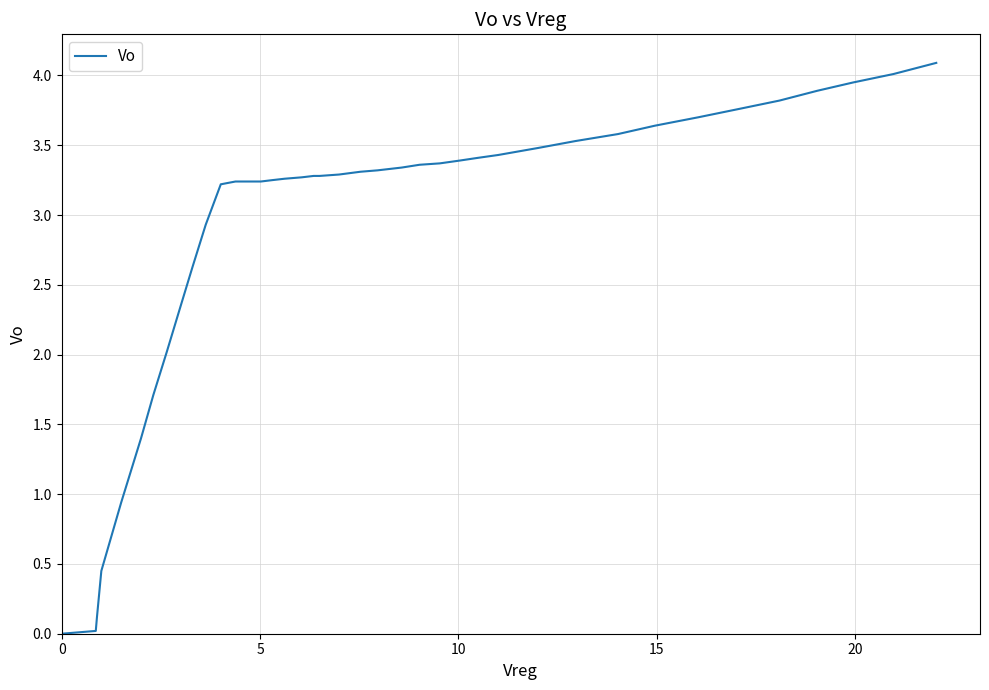

What is the difference between the maximum and minimum values?

4.1